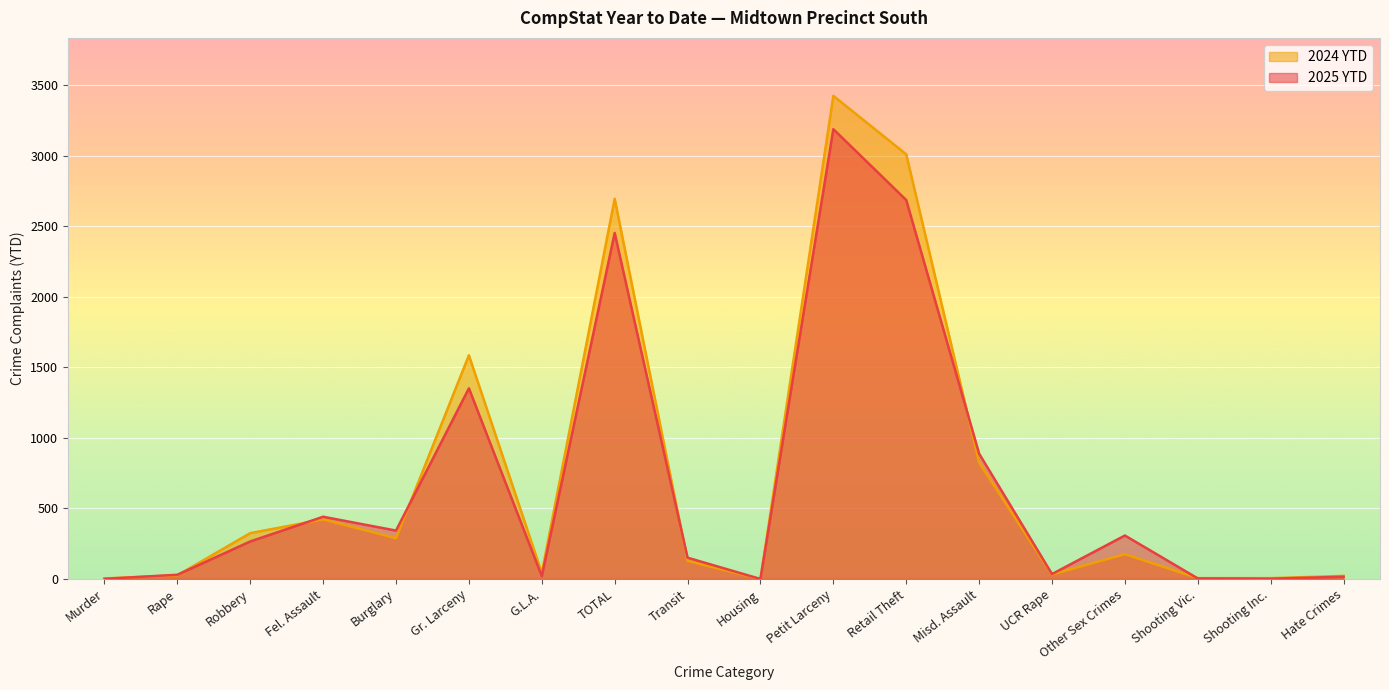

Rank the series by their average value, from highest to lowest.

2024 YTD, 2025 YTD